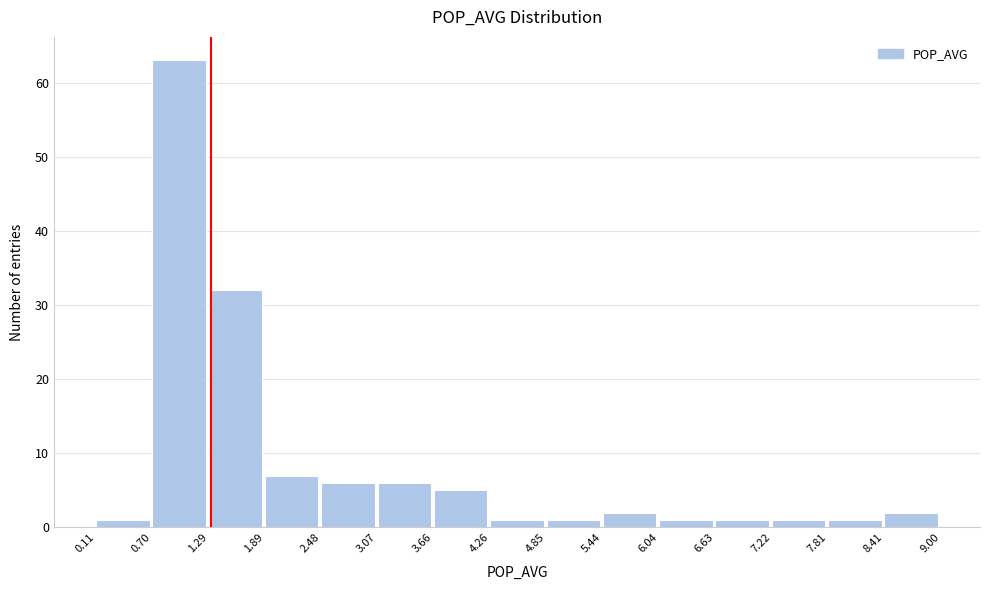

Reading left to right, list every bar in this chart as the range it spans on the x-axis followed by its height. The values are not printed on the chart, so give them approximately, as read against the axis.

0.11 to 0.70: 1
0.70 to 1.29: 63
1.29 to 1.89: 32
1.89 to 2.48: 7
2.48 to 3.07: 6
3.07 to 3.66: 6
3.66 to 4.26: 5
4.26 to 4.85: 1
4.85 to 5.44: 1
5.44 to 6.04: 2
6.04 to 6.63: 1
6.63 to 7.22: 1
7.22 to 7.81: 1
7.81 to 8.41: 1
8.41 to 9.00: 2